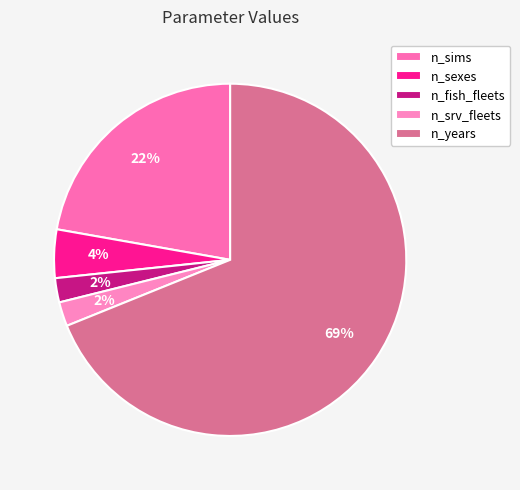

How many slices are in this pie chart?

5